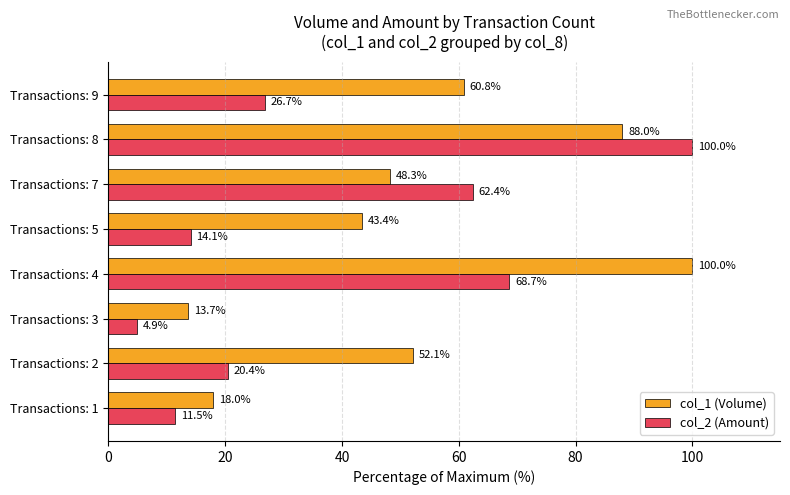

How many data points in col_2 (Amount) are less than 26?

4